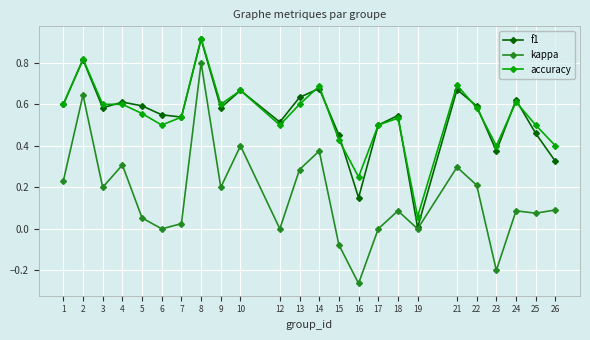

Is it true that f1 equals 0.3 at 13?

False